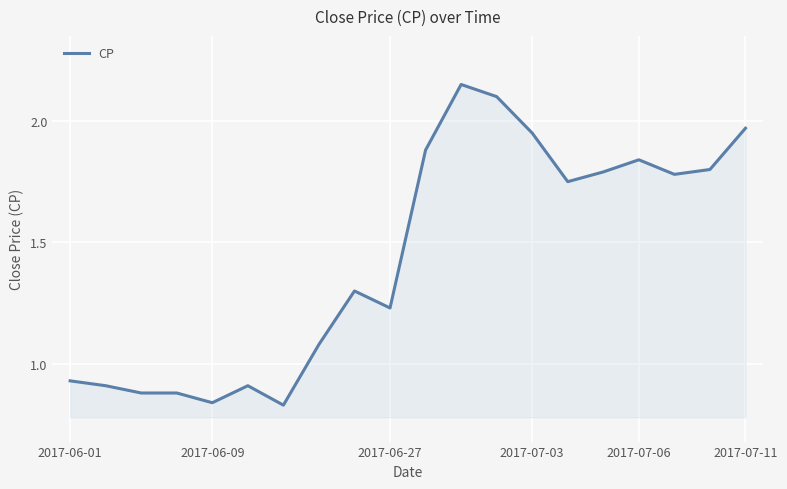

How many lines are shown in the chart?

1